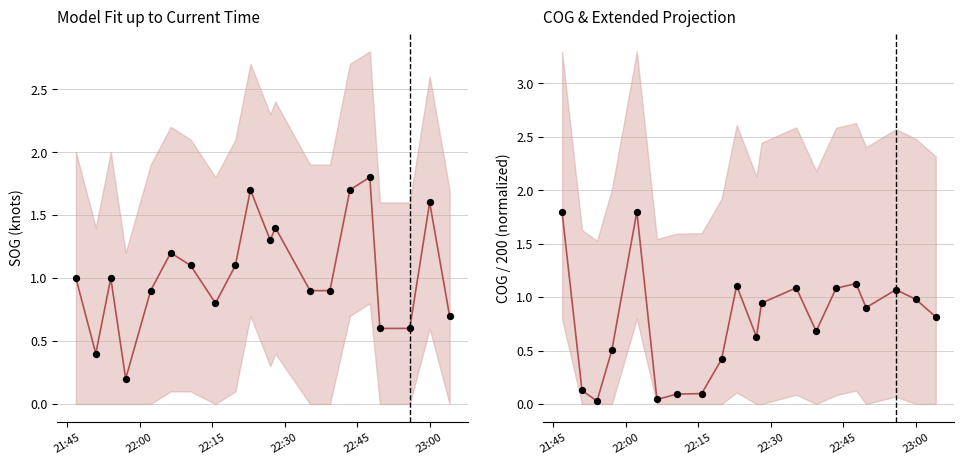

Which series has the largest Y range (max minus min)?

COG